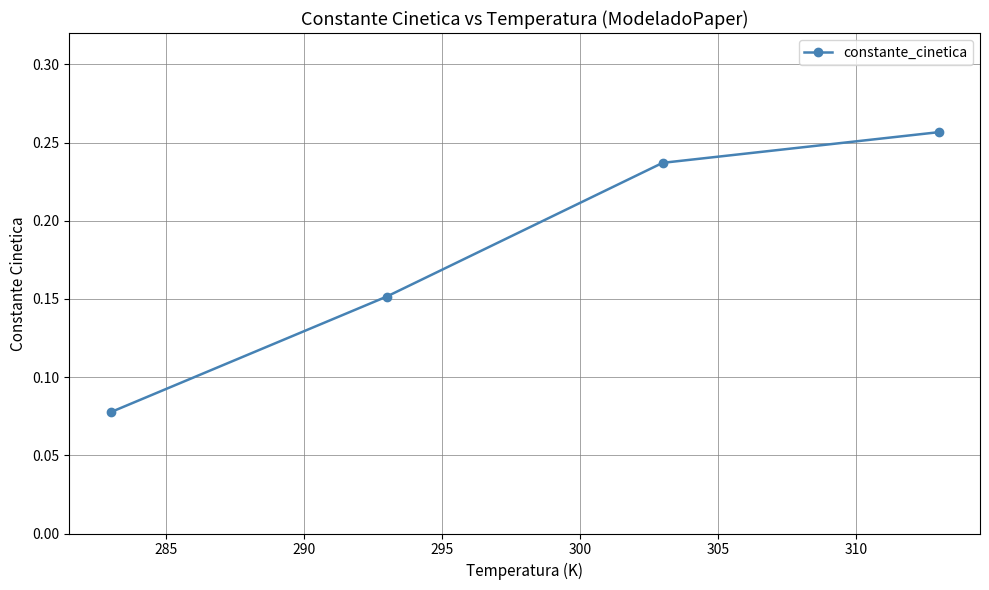

Count the values in the range 0 to 1.

4